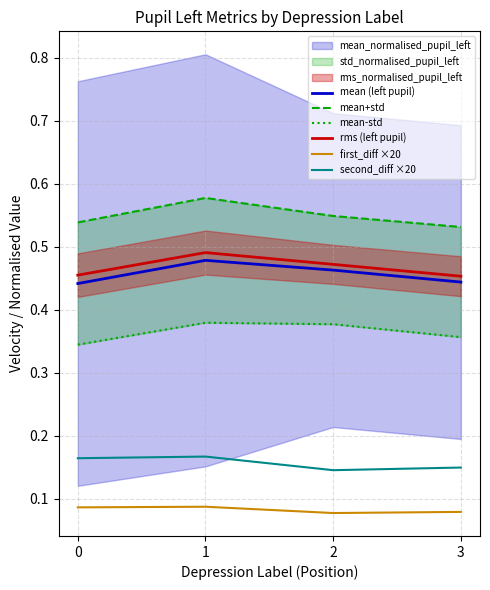

The second_diff ×20 series shows 0.1 at 1. True or false?

False